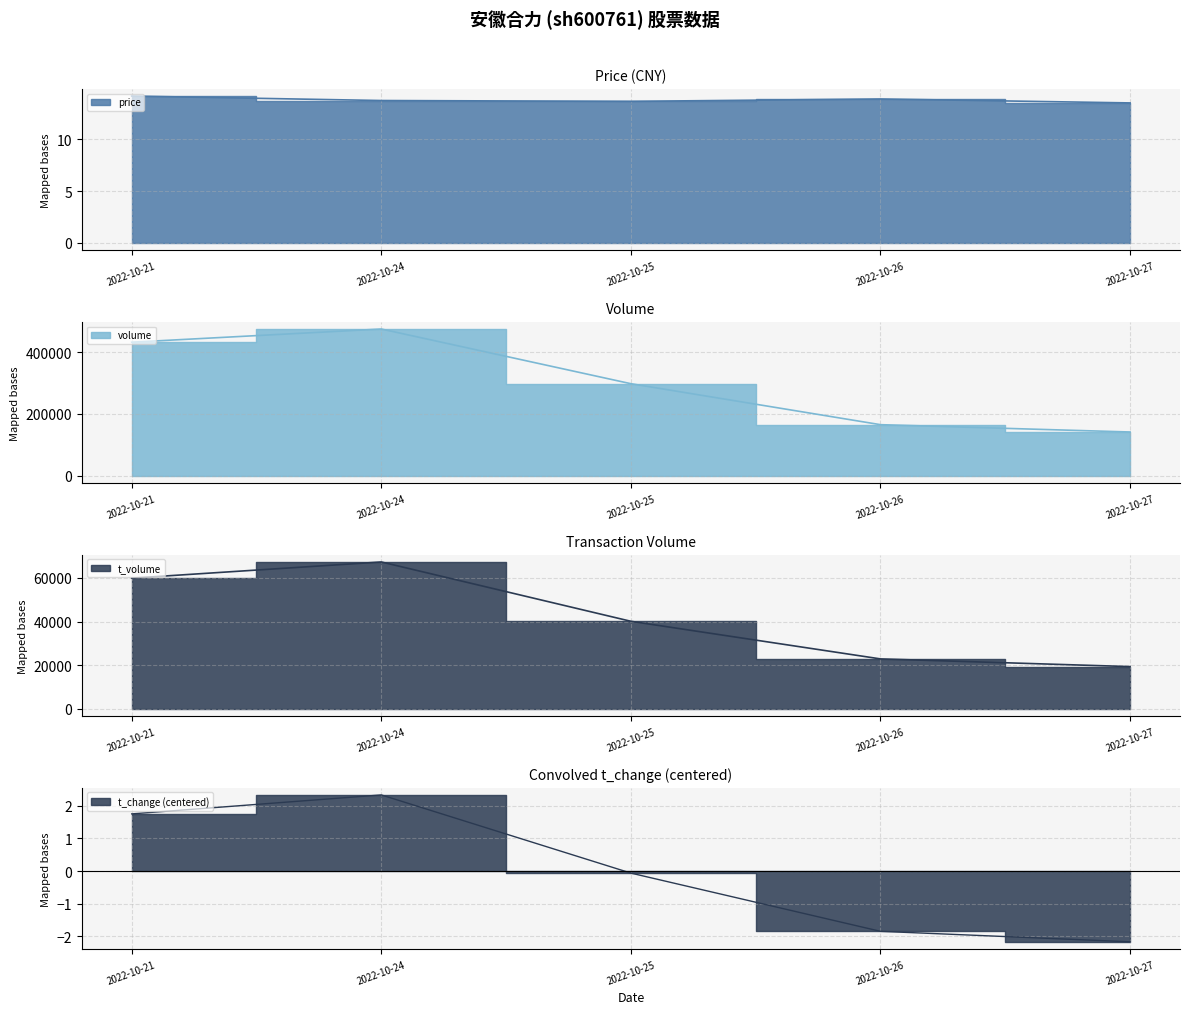

How many values in the t_volume series are below 40123?

2